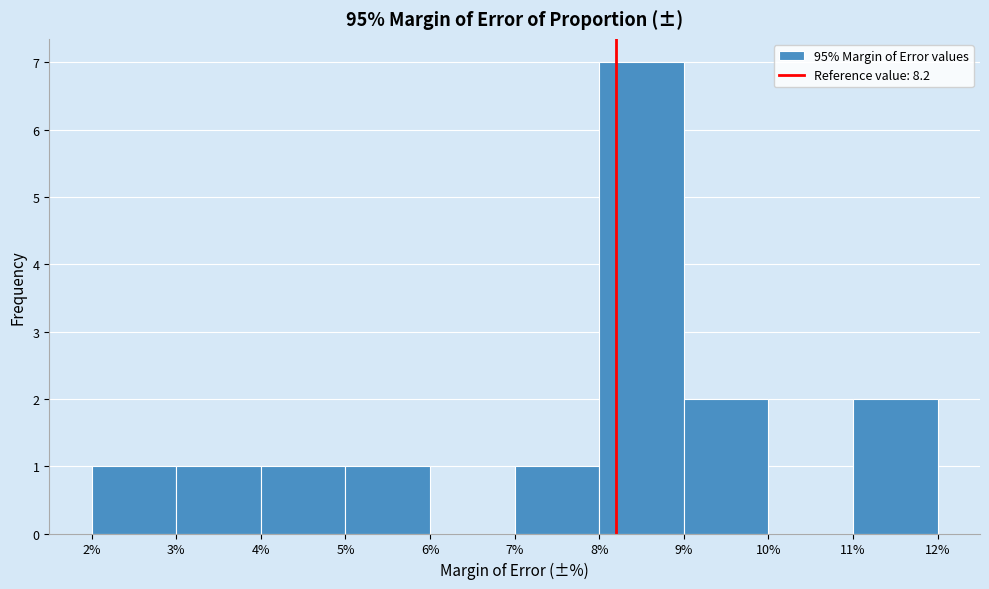

Reading left to right, list every bar in this chart as the range it spans on the x-axis followed by its height. The values are not printed on the chart, so give them approximately, as read against the axis.

2% to 3%: 1
3% to 4%: 1
4% to 5%: 1
5% to 6%: 1
6% to 7%: 0
7% to 8%: 1
8% to 9%: 7
9% to 10%: 2
10% to 11%: 0
11% to 12%: 2